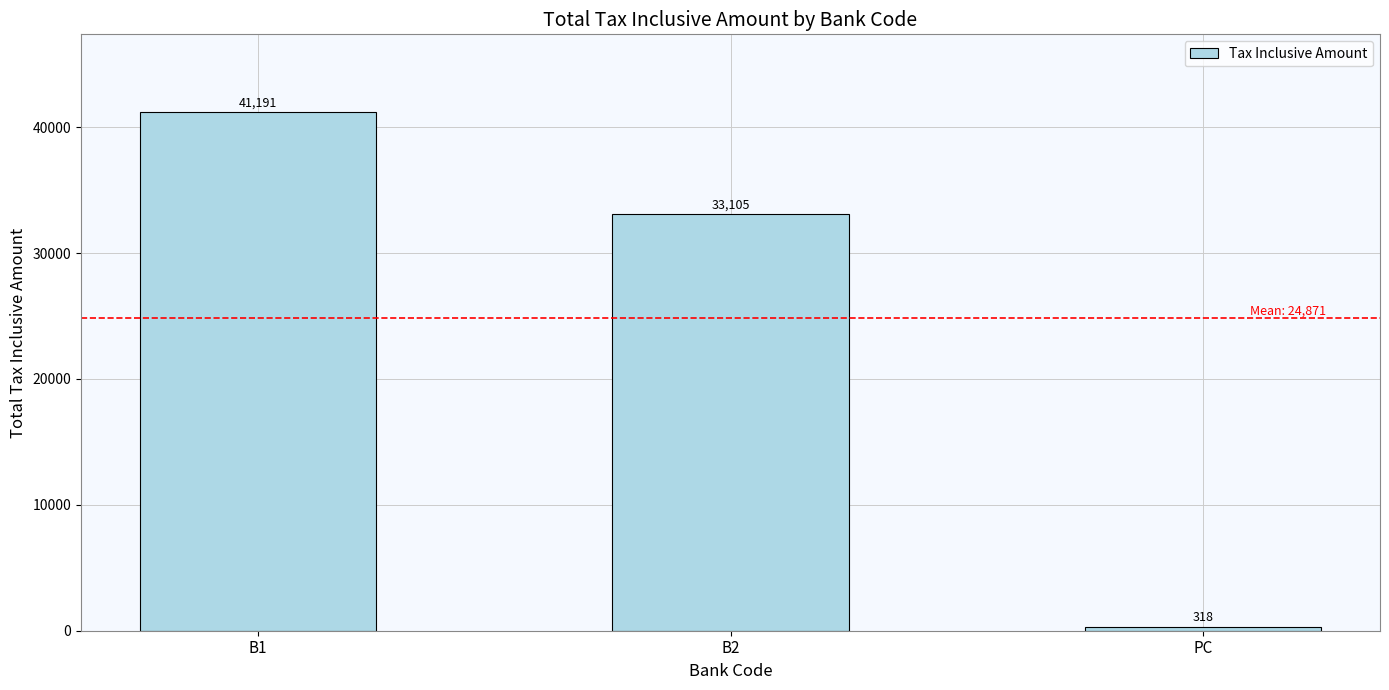

Are the bars horizontal?

No